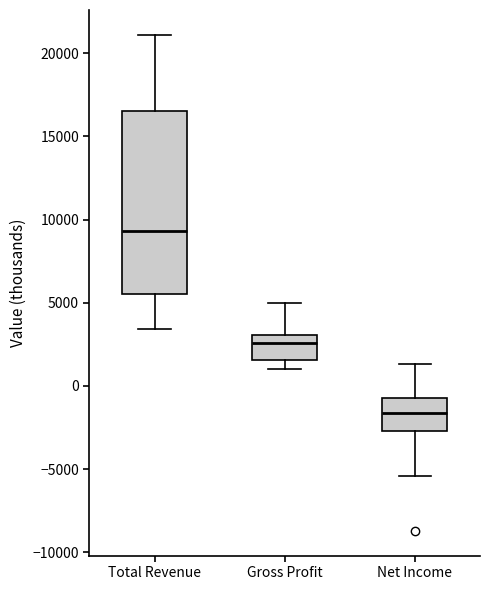

Which box has the highest median line?

Total Revenue